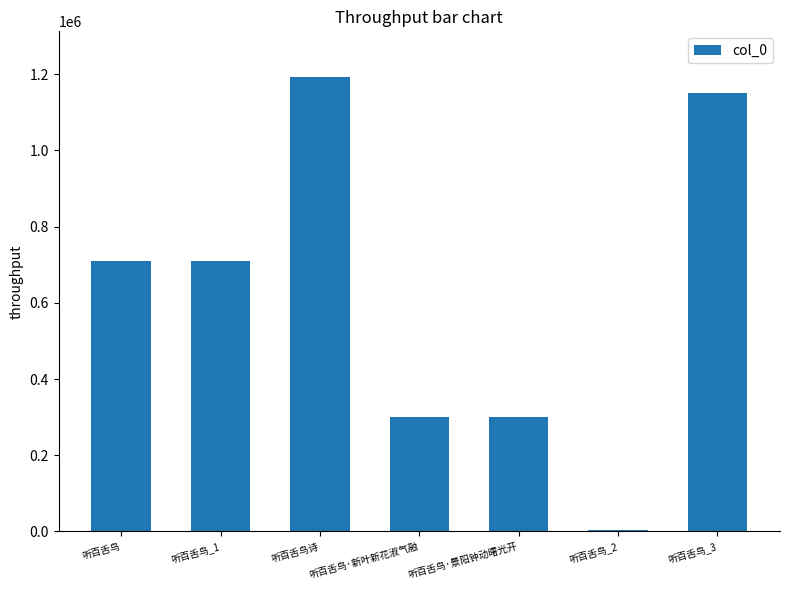

The value at 听百舌鸟诗 is 1193340. True or false?

True